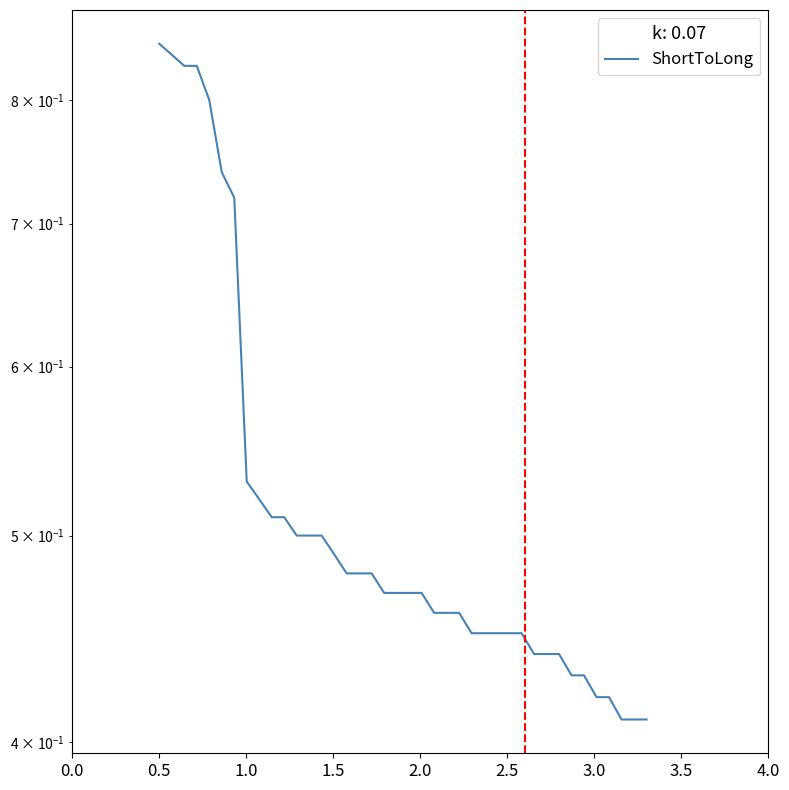

How many series are shown in this chart?

1